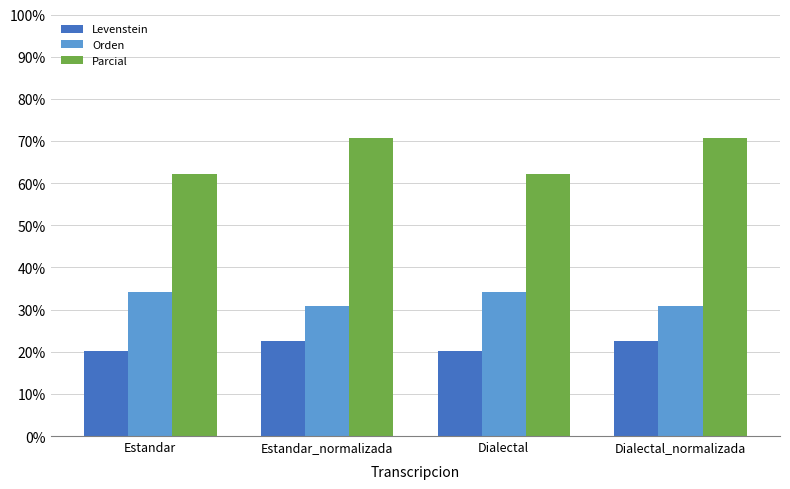

What position from the left is Dialectal_normalizada?

4